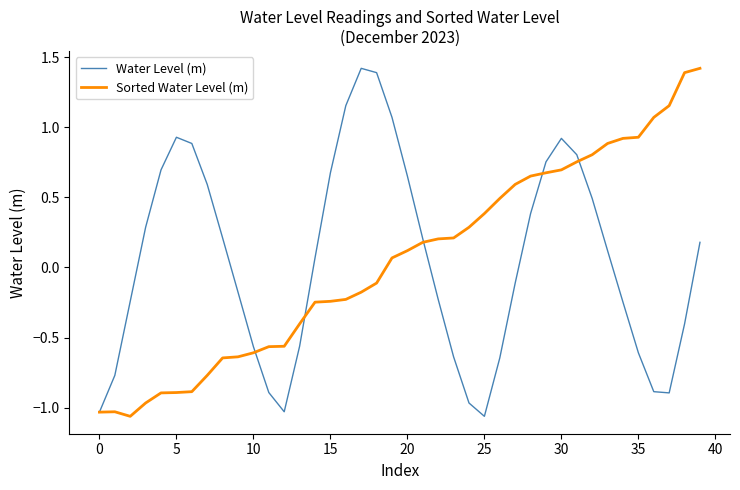

What is the highest value of the Sorted Water Level (m) series?

1.4